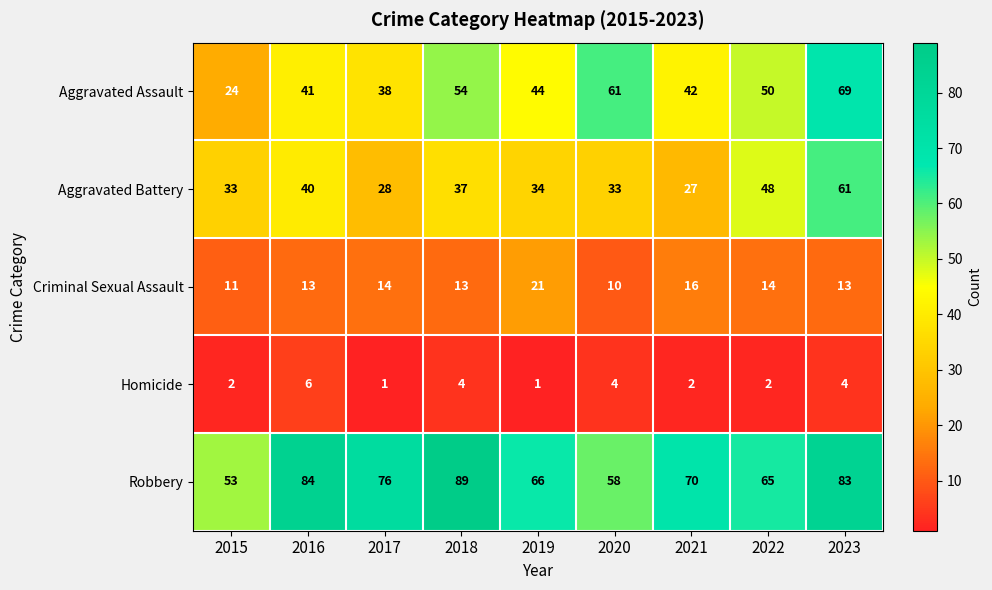

Count the number of categories in the chart.

9